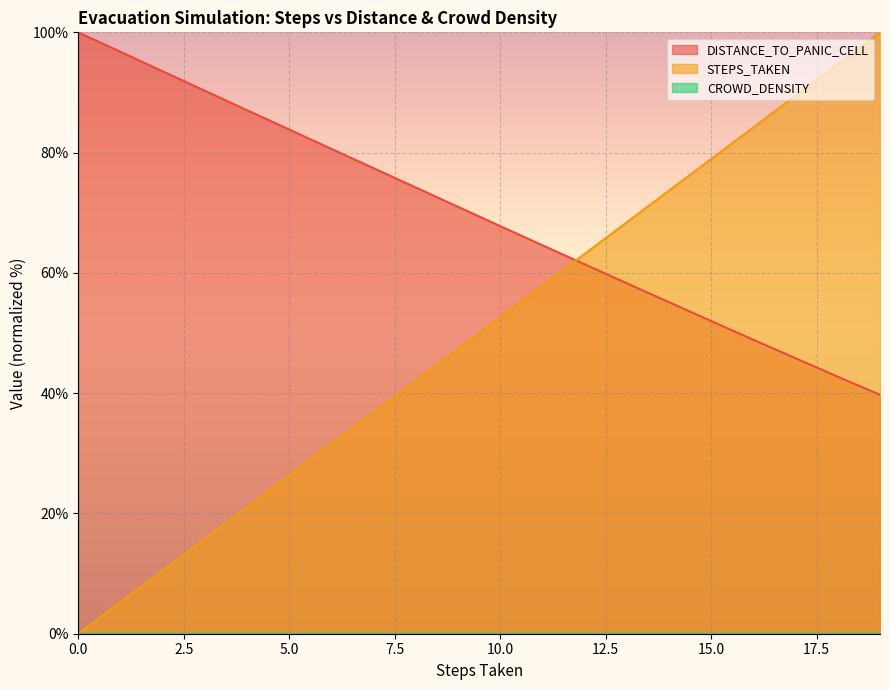

What is the total value across all series at 15.0?

130.9